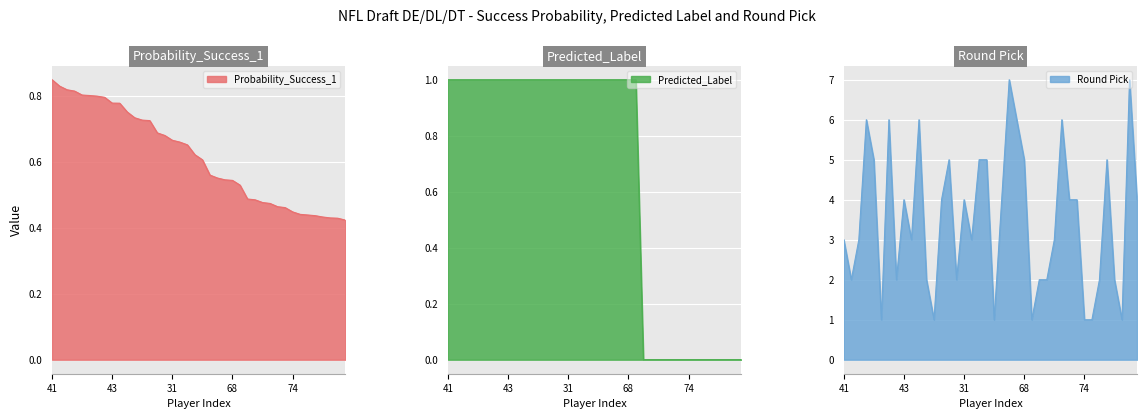

The value of Probability_Success_1 at 74 is 0.6. True or false?

False